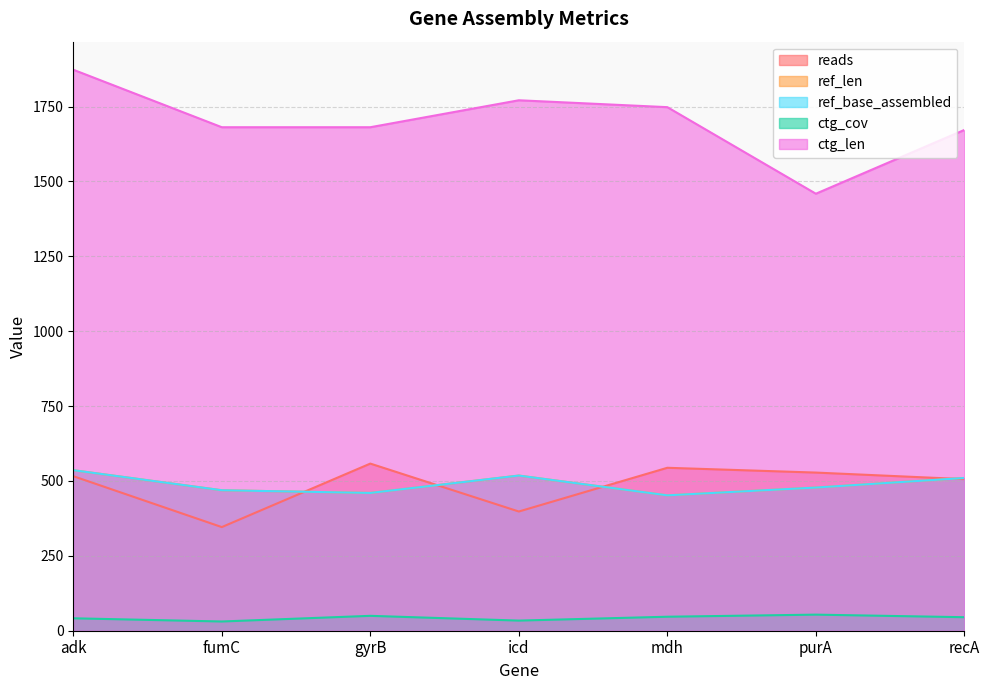

Is it true that ref_base_assembled equals 518.0 at icd?

True